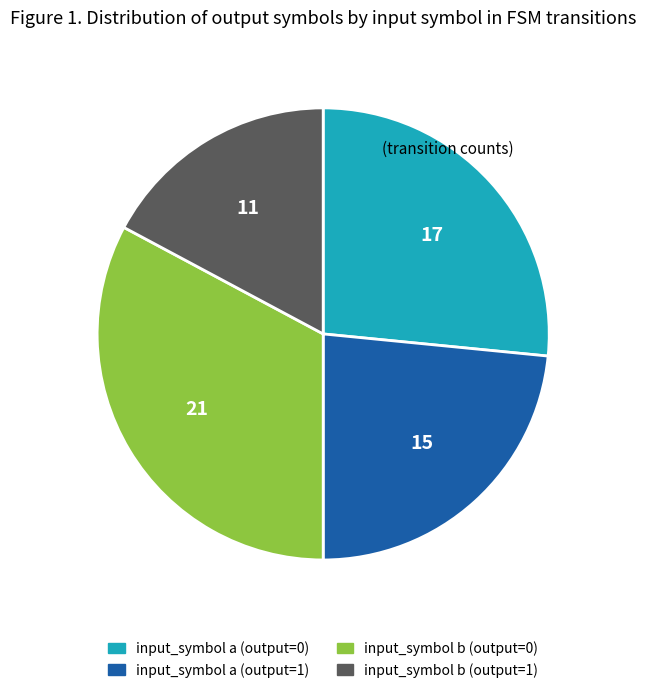

Does input_symbol b (output=1) represent more than half of the total?

No